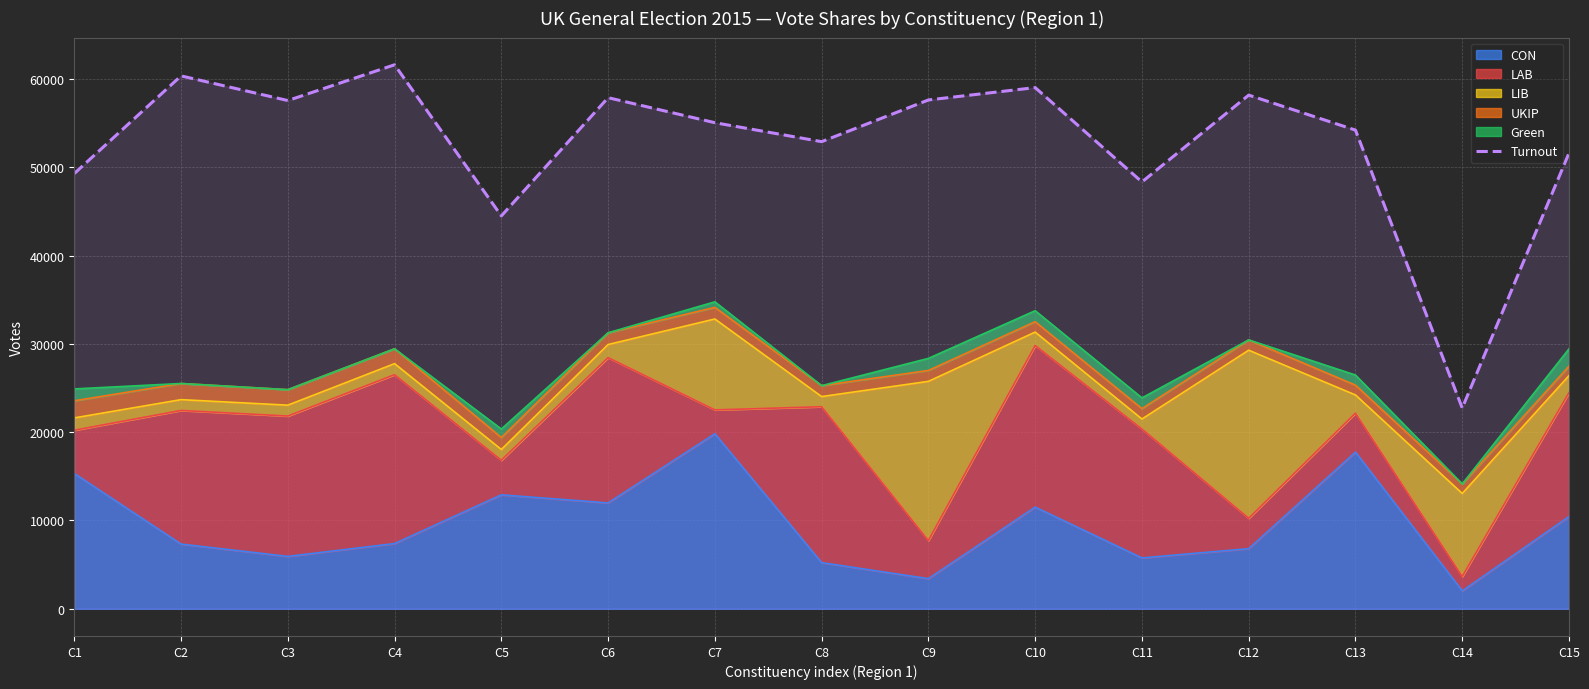

Is it true that the value at C5 is 44485?

True